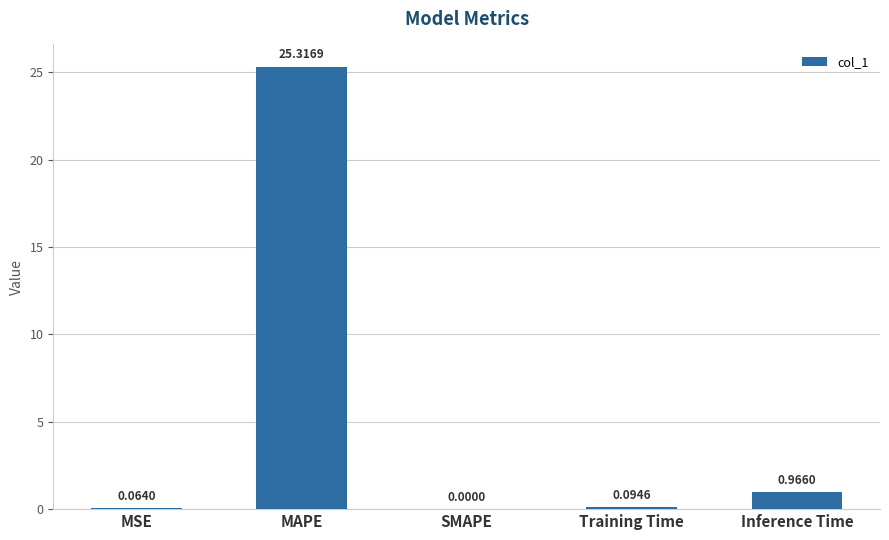

What is the change in value from MAPE to Inference Time?

-24.4